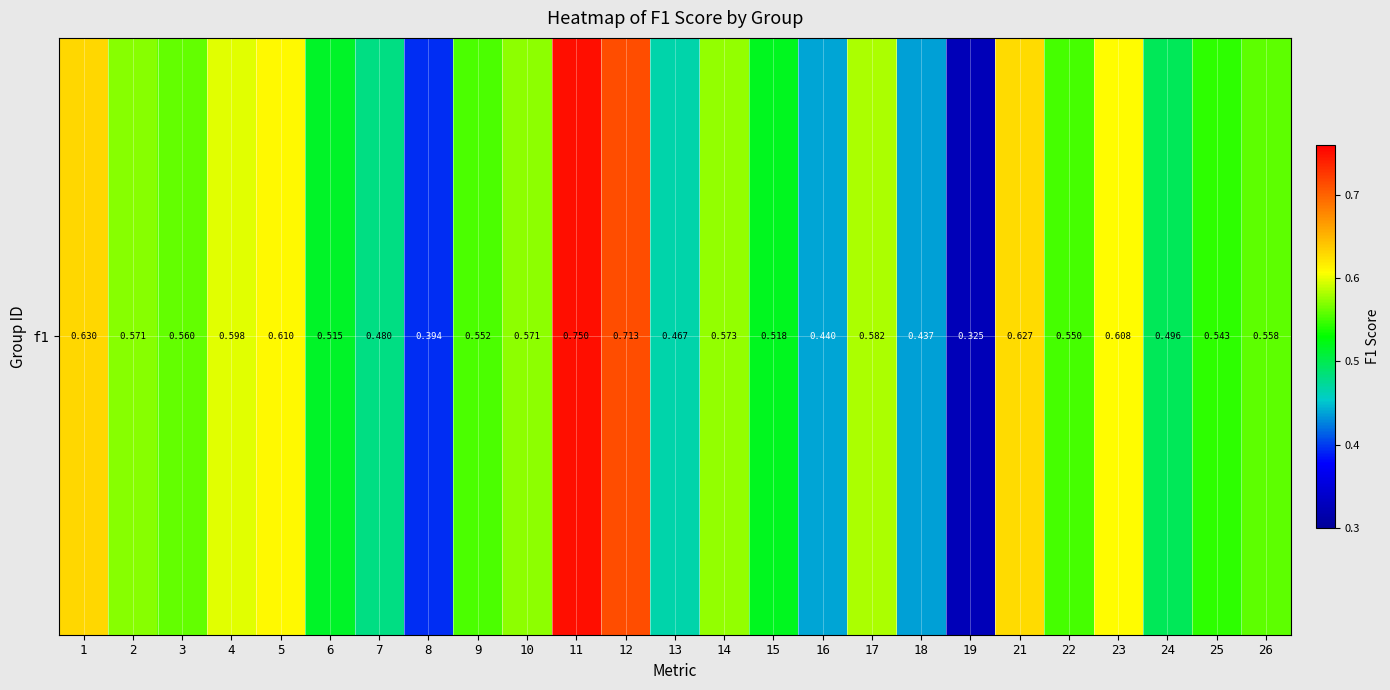

What is the difference between the values at 3 and 21?

0.1